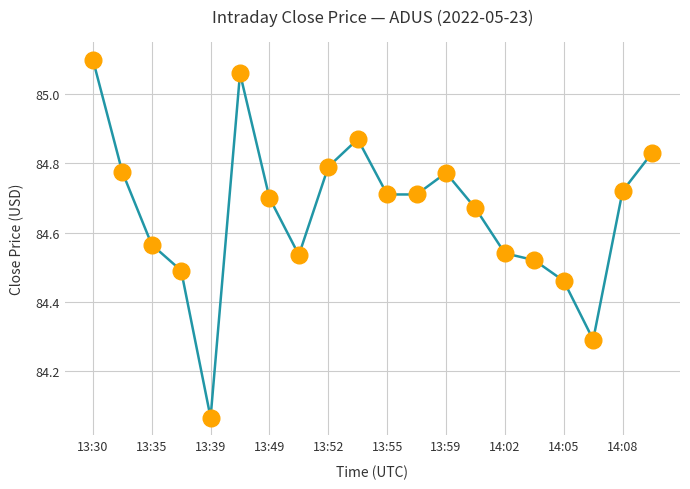

What is the difference between the maximum and minimum values?

1.0